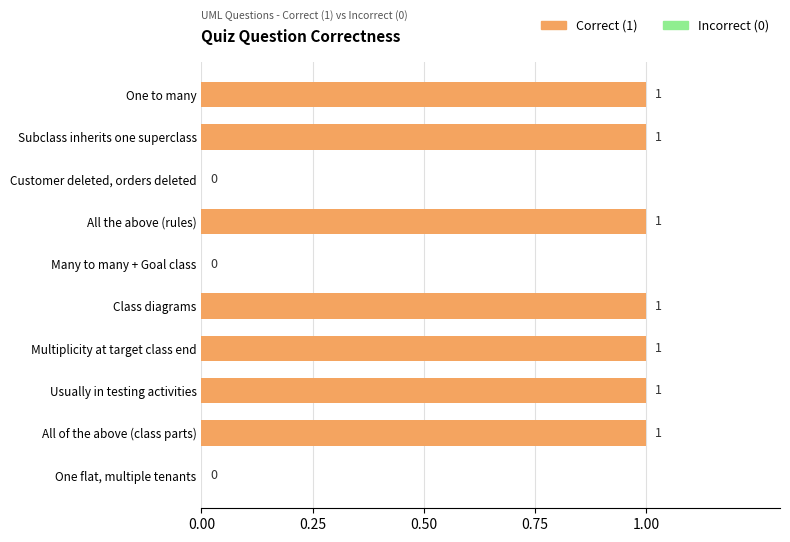

What is the average value?

1